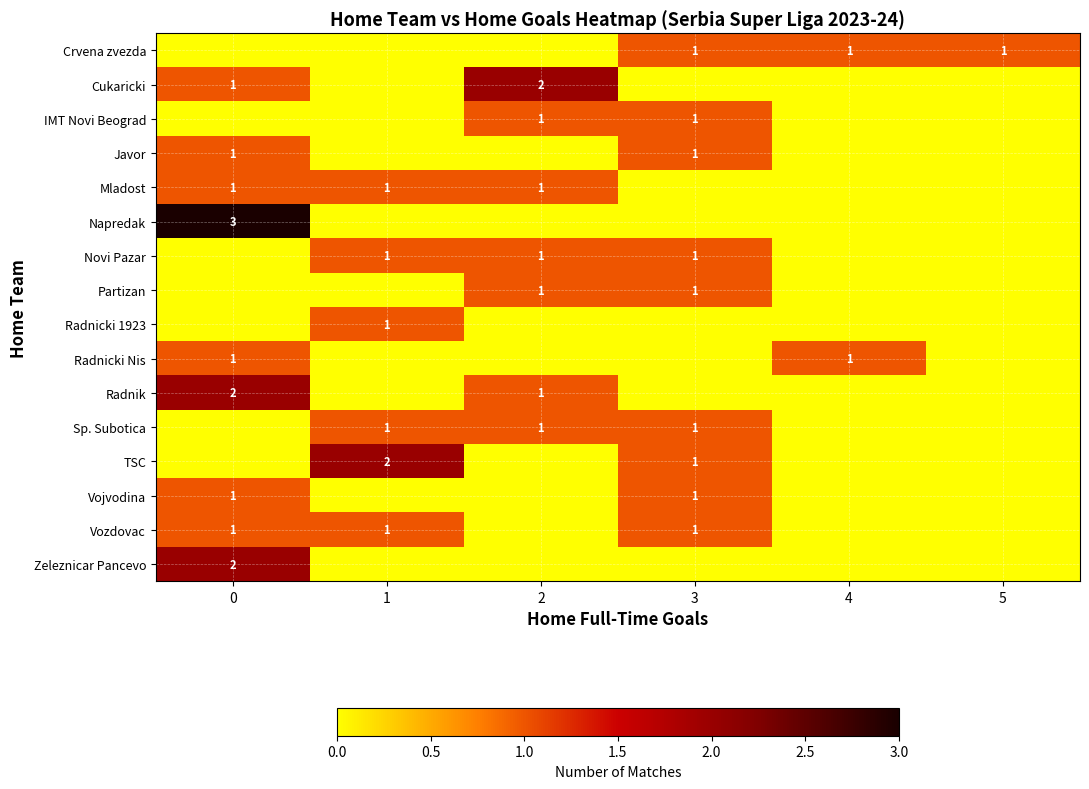

True or false: Crvena zvezda has a value of 2 at 3.

False